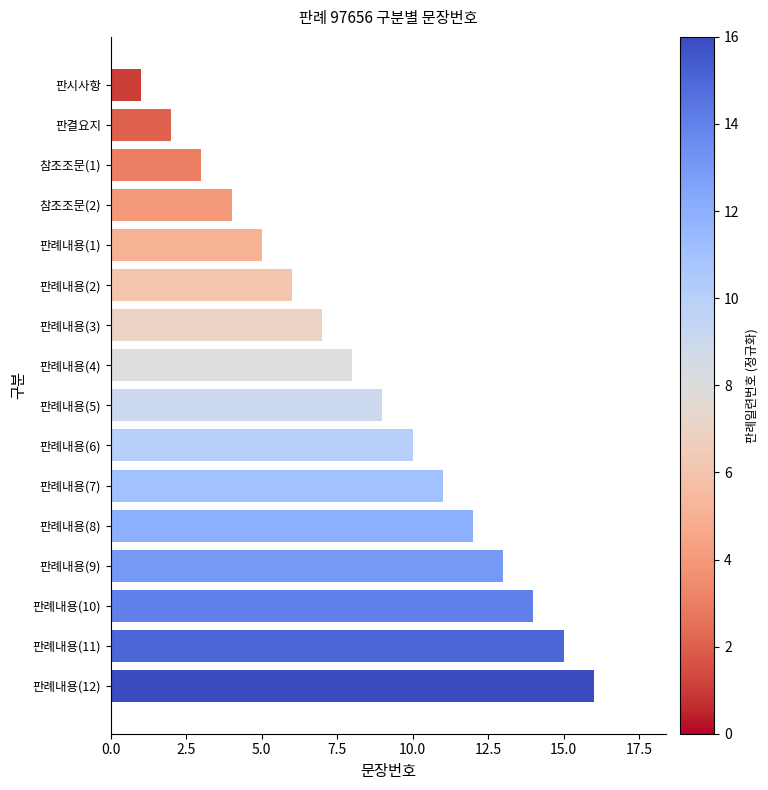

What is the difference between the maximum and minimum values?

15